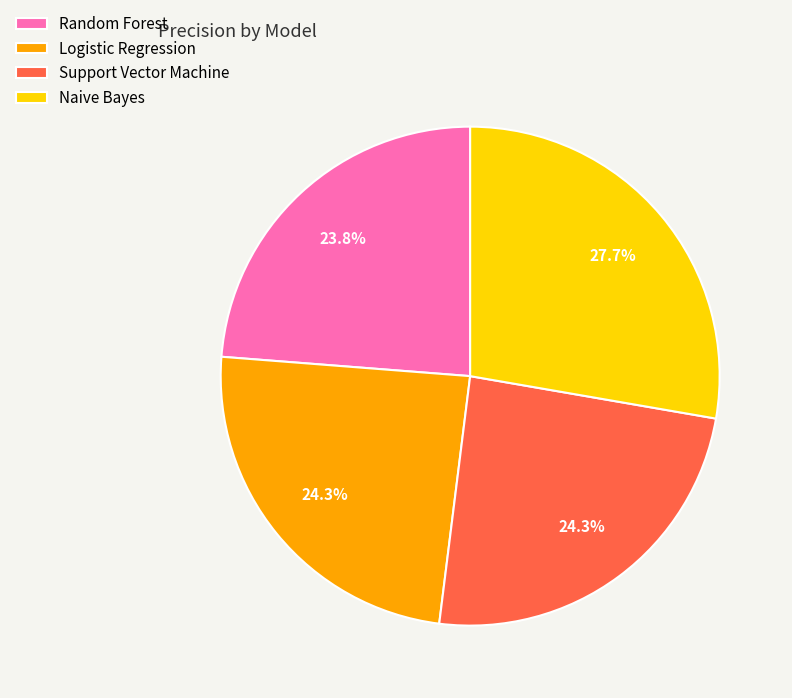

Which slice is the largest?

Naive Bayes